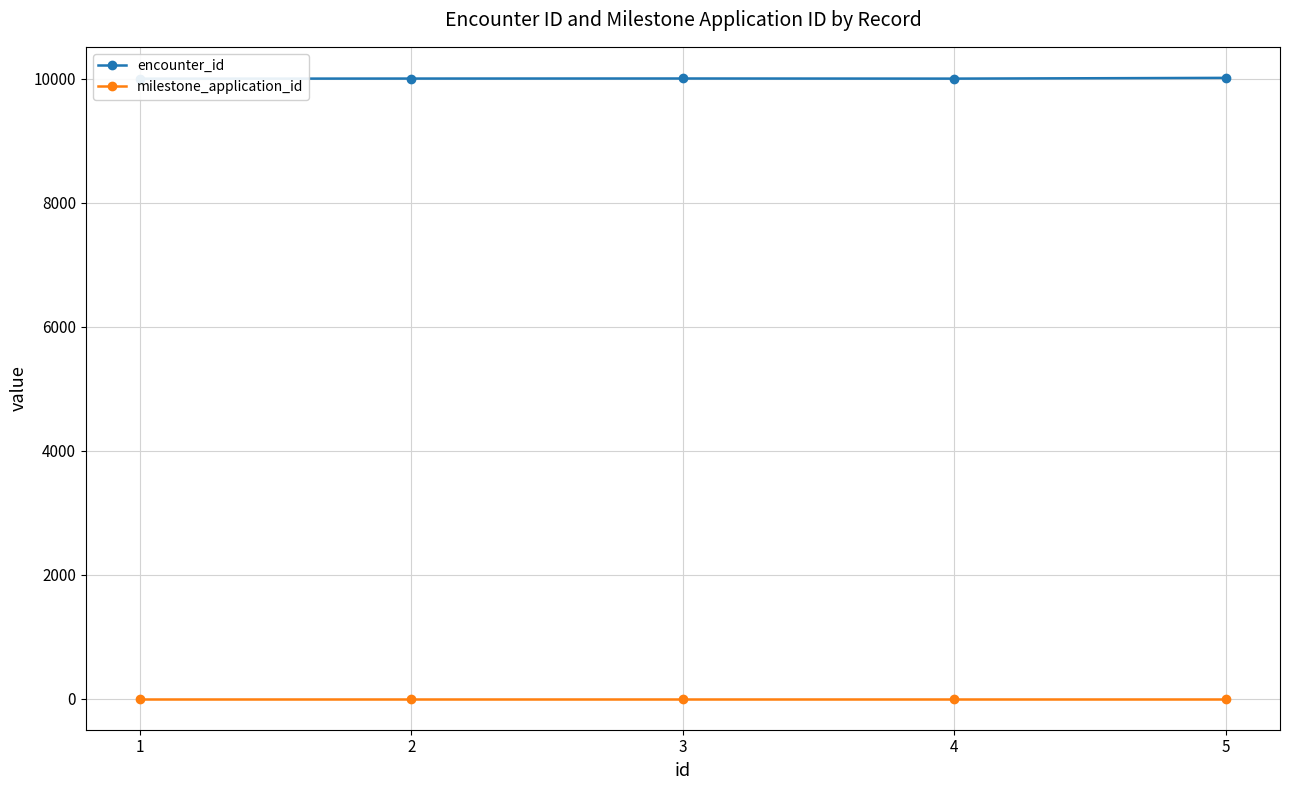

Between 5 and 1, which is larger?

5